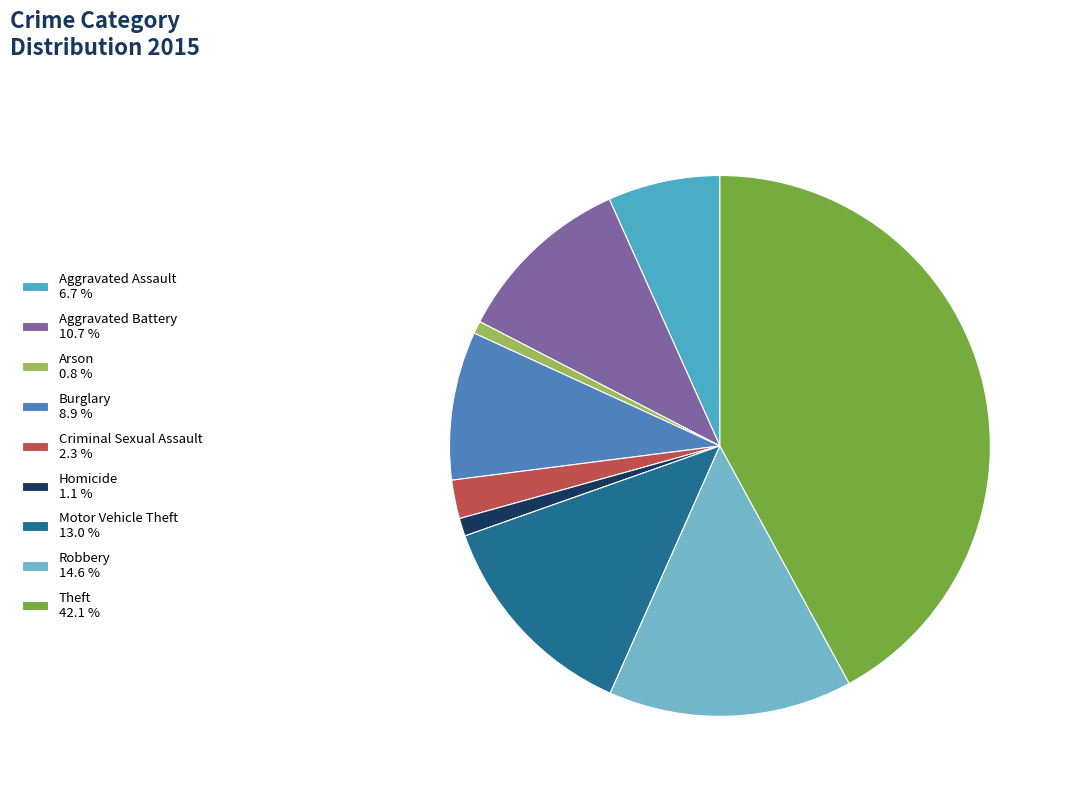

Count the number of slices in the pie.

9